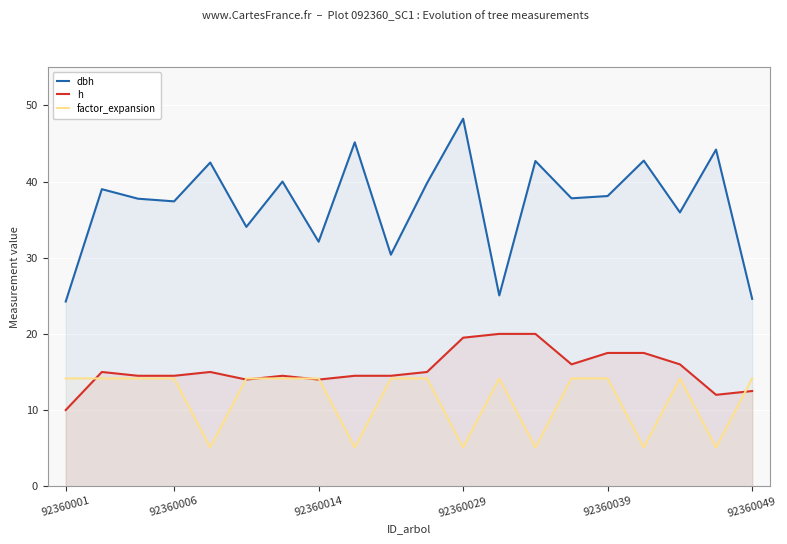

What is the maximum value for factor_expansion?

14.2